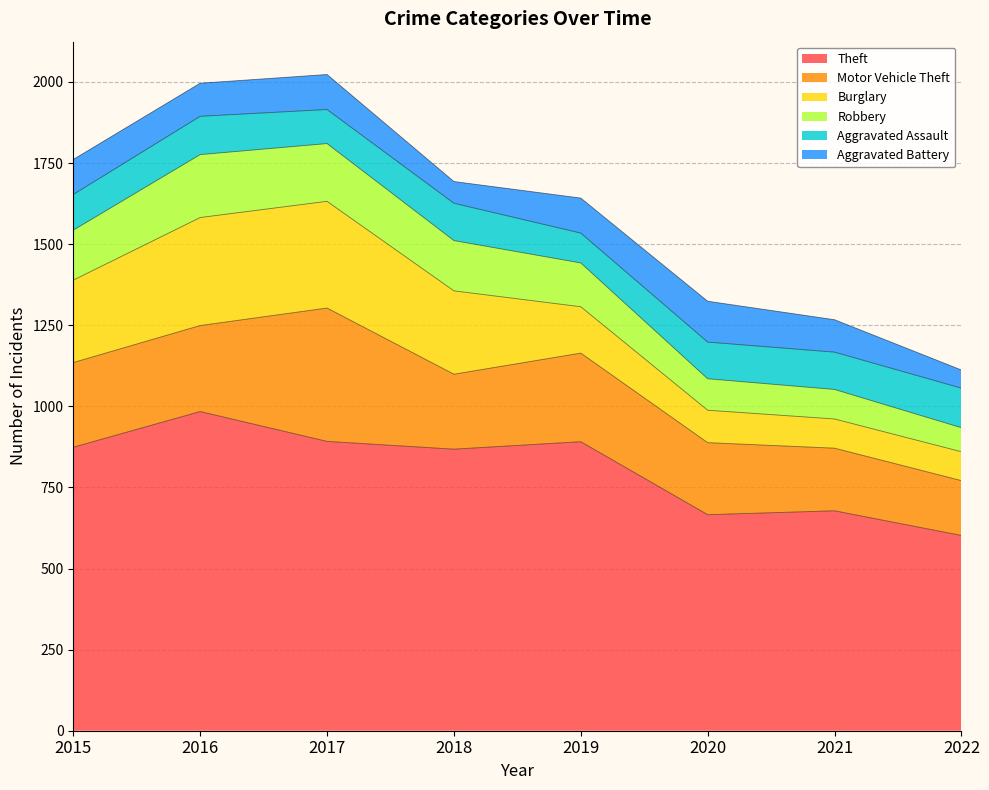

What is the minimum value for Theft?

602